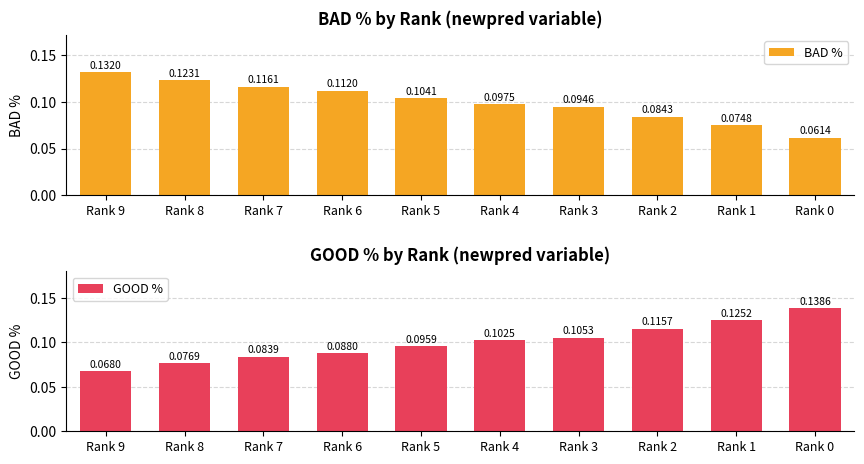

Reading left to right, transcribe all the data shown in this chart.

BAD %: 0.1	0.1	0.1	0.1	0.1	0.1	0.1	0.1	0.1	0.1
GOOD %: 0.1	0.1	0.1	0.1	0.1	0.1	0.1	0.1	0.1	0.1